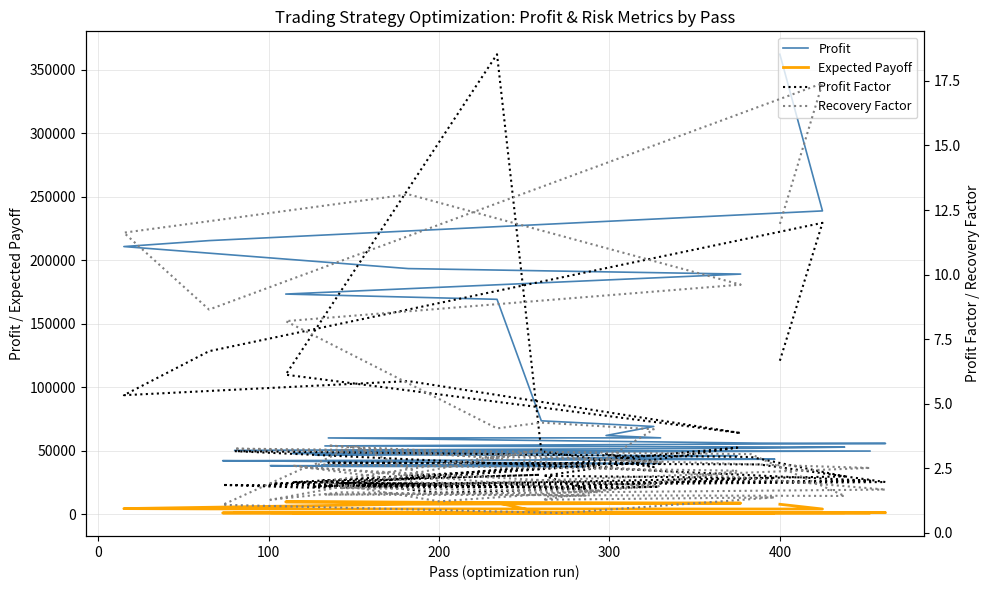

How many lines are shown in the chart?

4